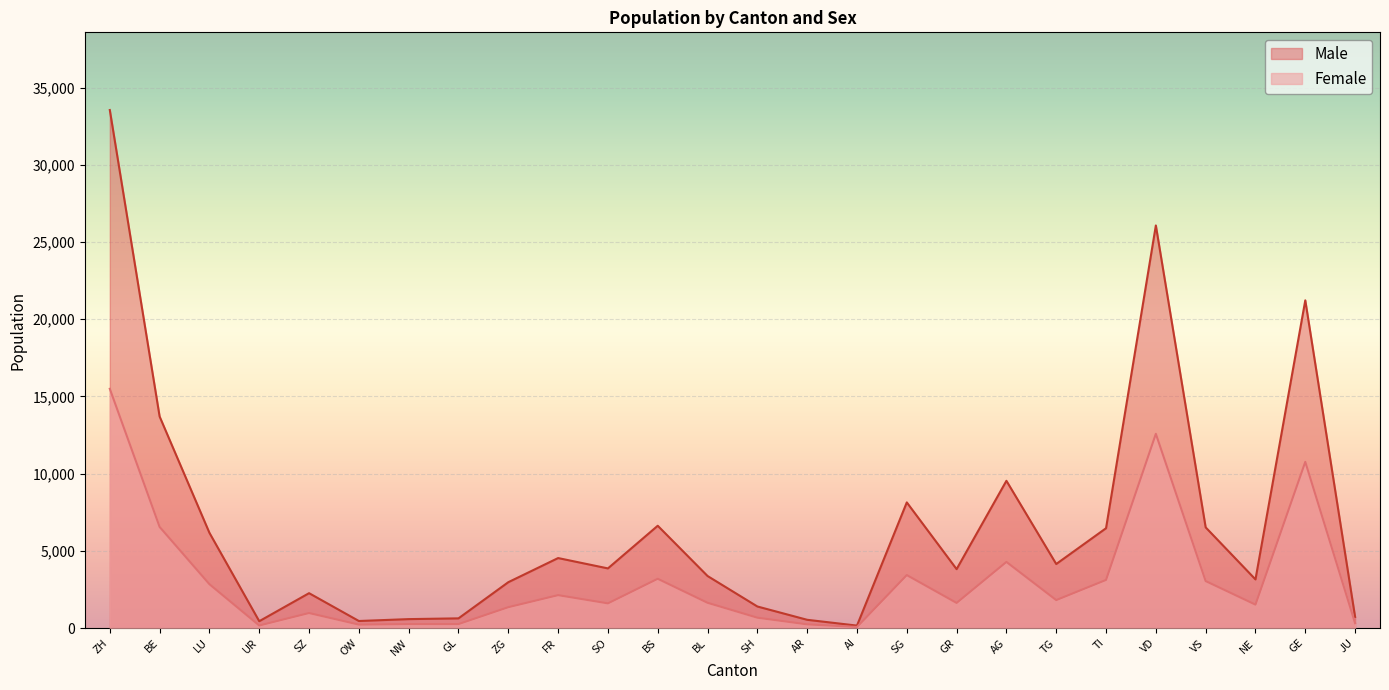

True or false: Female has more than 2 interior local peaks.

True